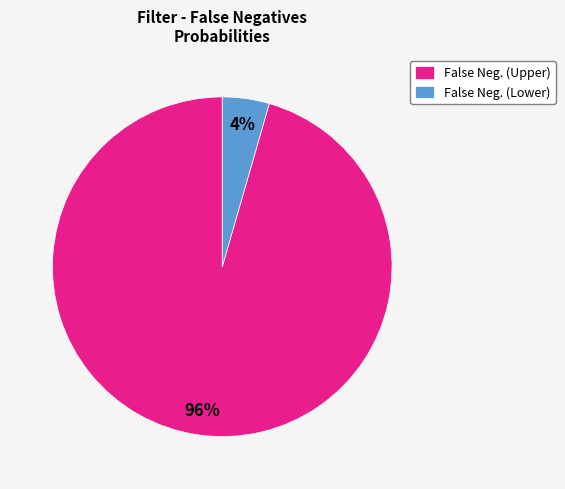

Between False Neg. (Lower) and False Neg. (Upper), which is larger?

False Neg. (Upper)